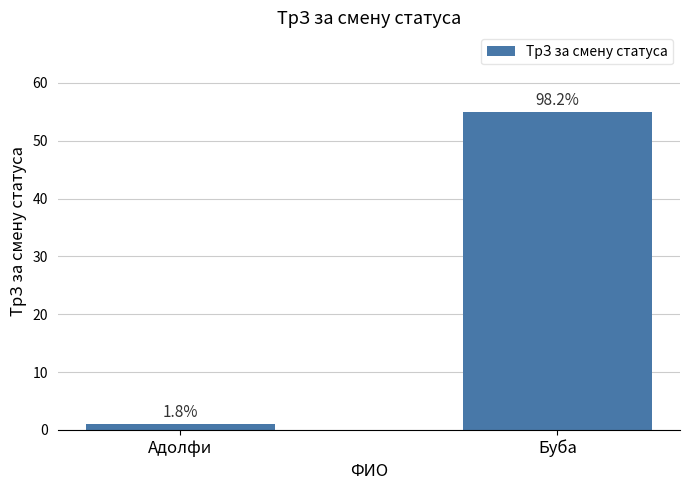

What position from the left is Адолфи?

1